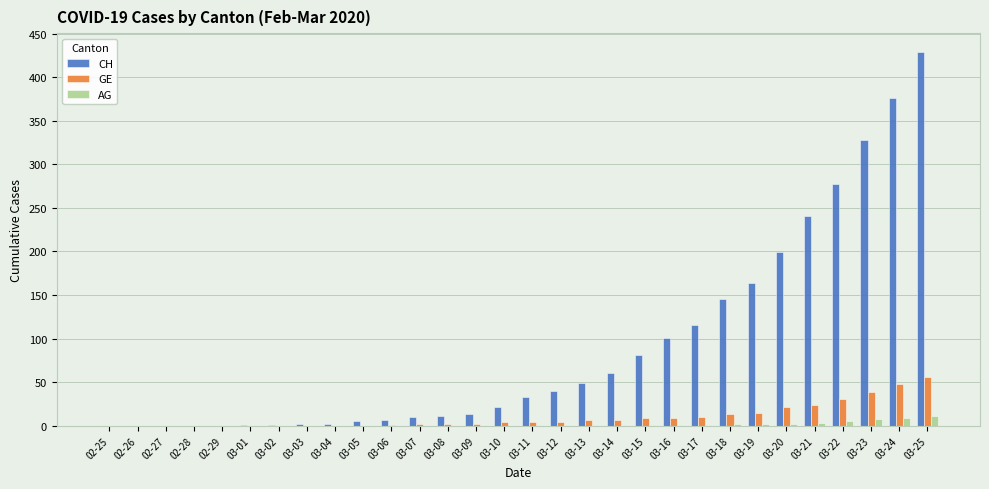

What are all the series names shown in the legend?

CH, GE, AG